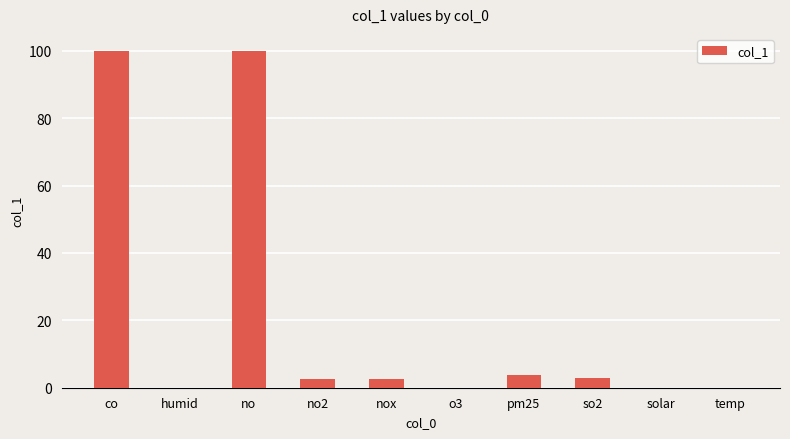

True or false: the data shows 3.7 at pm25.

True